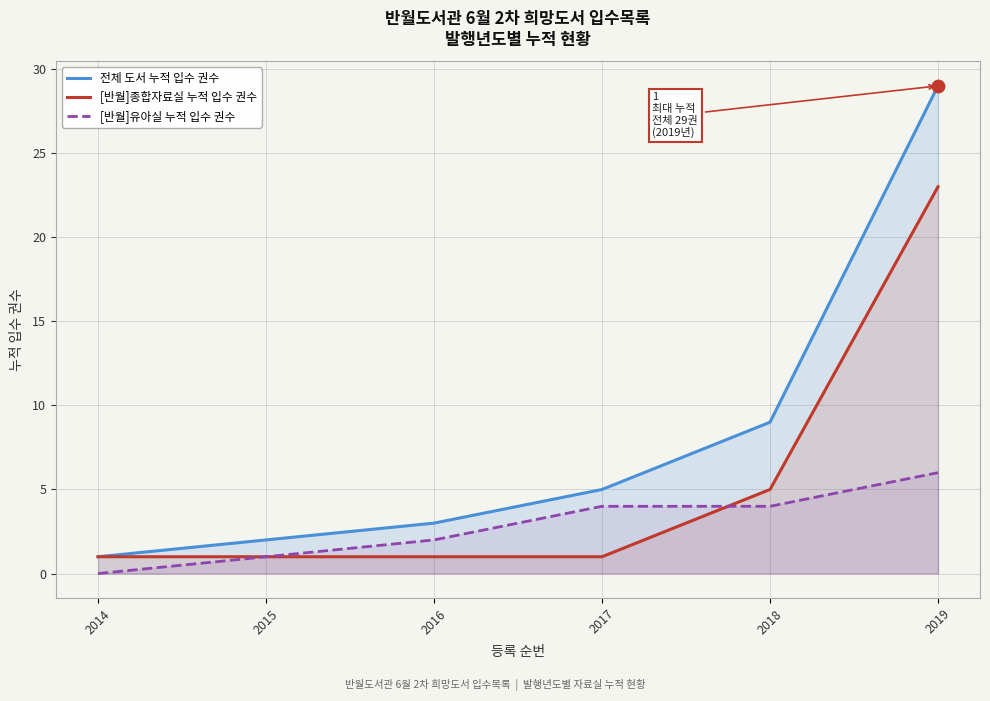

Is the value of [반월]유아실 누적 입수 권수 at 2014 greater than the value of 전체 도서 누적 입수 권수 at 2014?

No